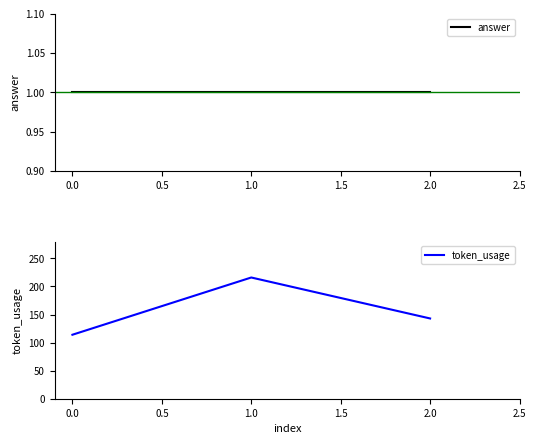

The value of token_usage at 0.0 is 291. True or false?

False